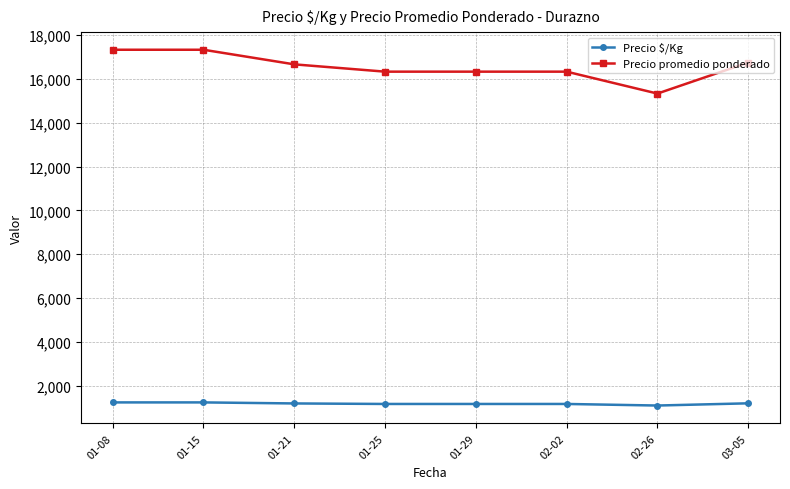

What is the label of the 2nd point from the left?

01-15